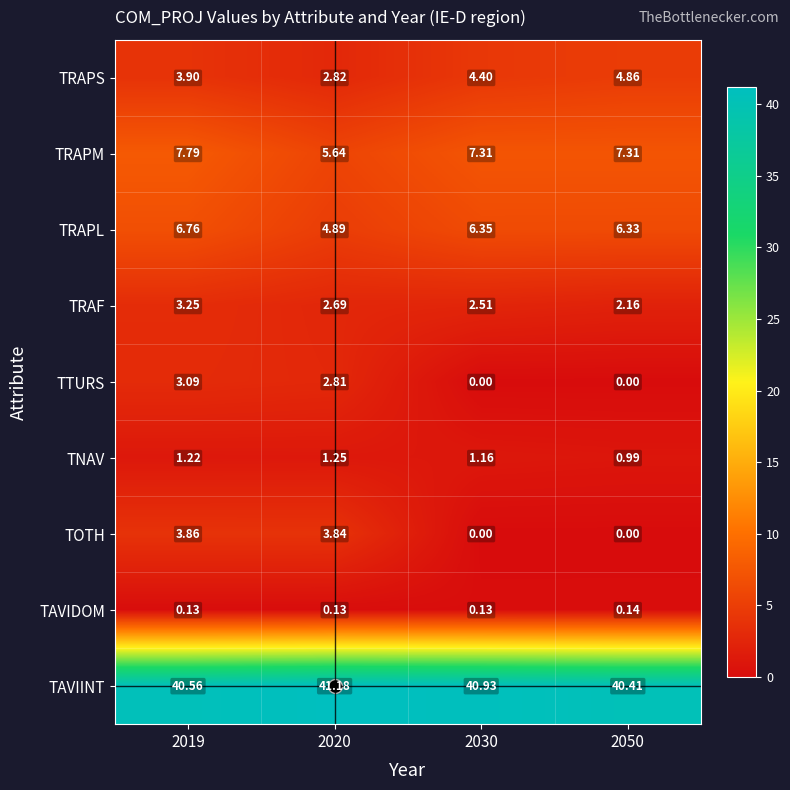

Rank the series by their maximum value, from lowest to highest.

TAVIDOM, TNAV, TTURS, TRAF, TOTH, TRAPS, TRAPL, TRAPM, TAVIINT